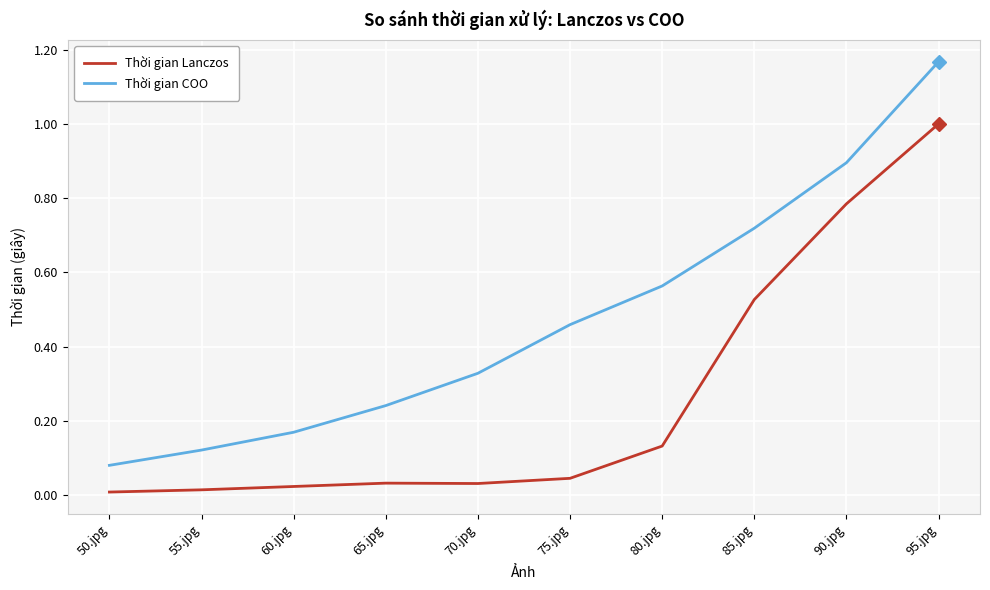

Is this an area chart (filled region under the line)?

No